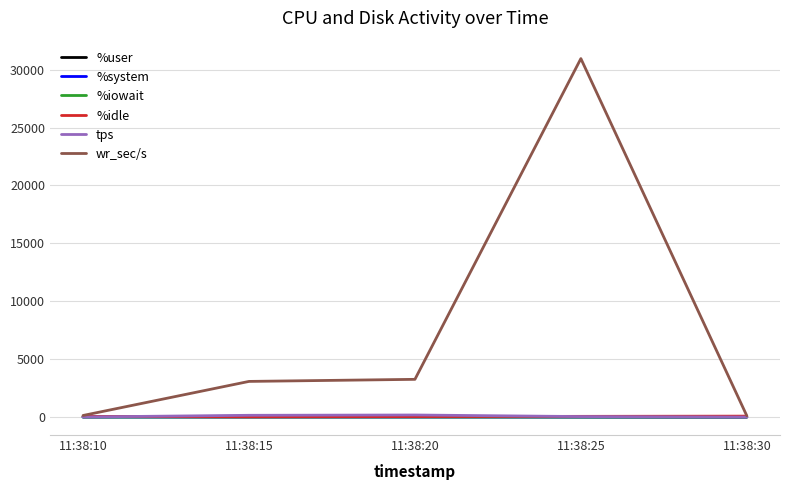

At which category is the sum across all series the highest?

11:38:25